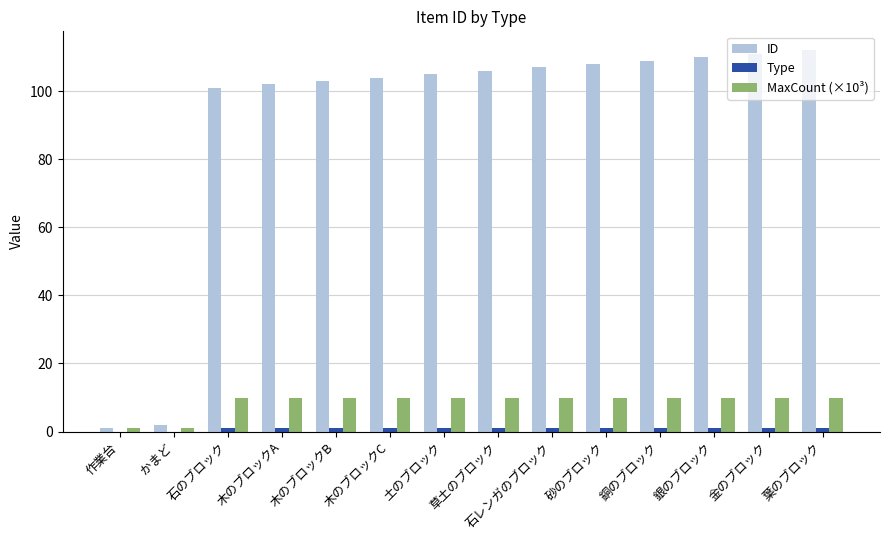

What is the greatest value displayed?

112.0